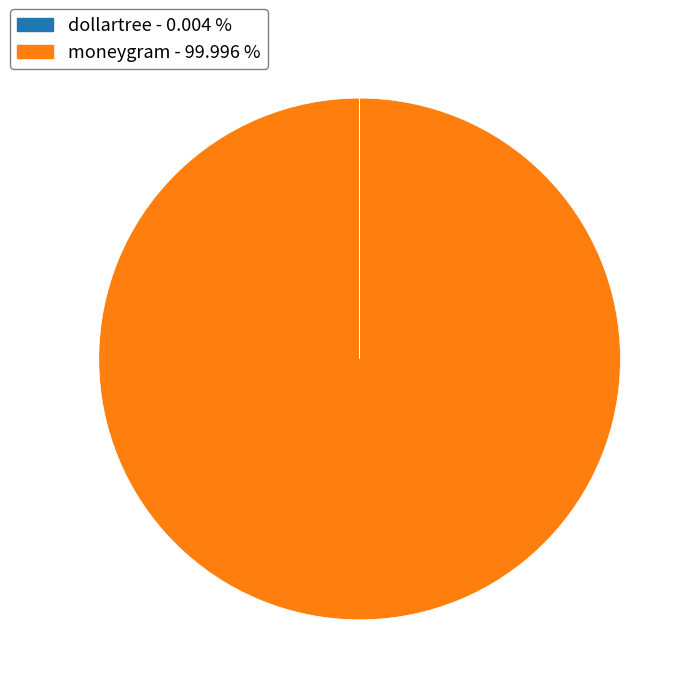

Is there a majority slice in this chart?

Yes